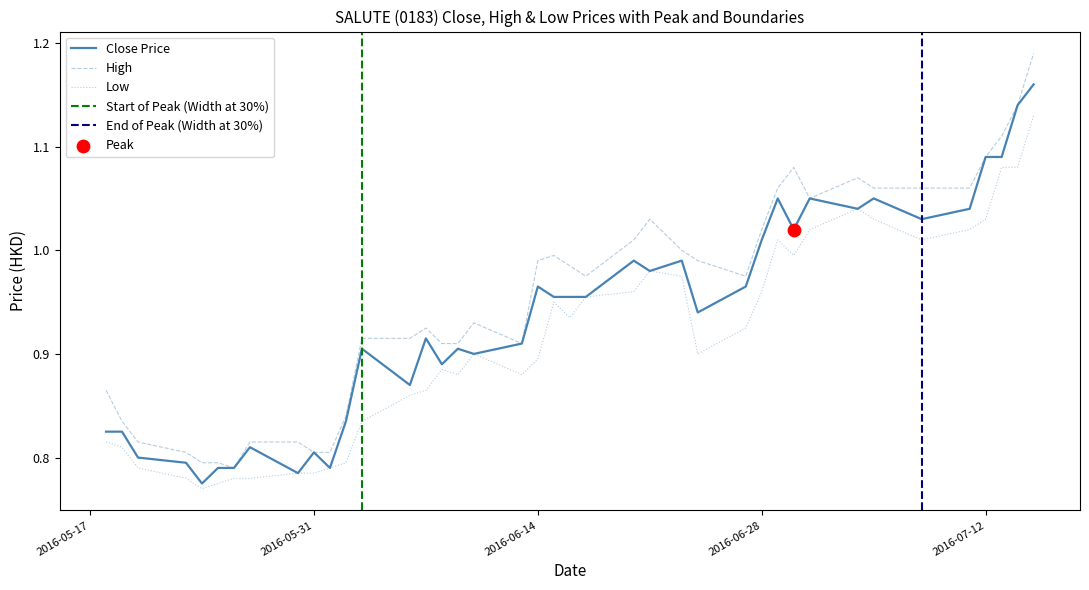

Is the value of close at 2016-05-31 greater than the value of low at 2016-06-03?

No